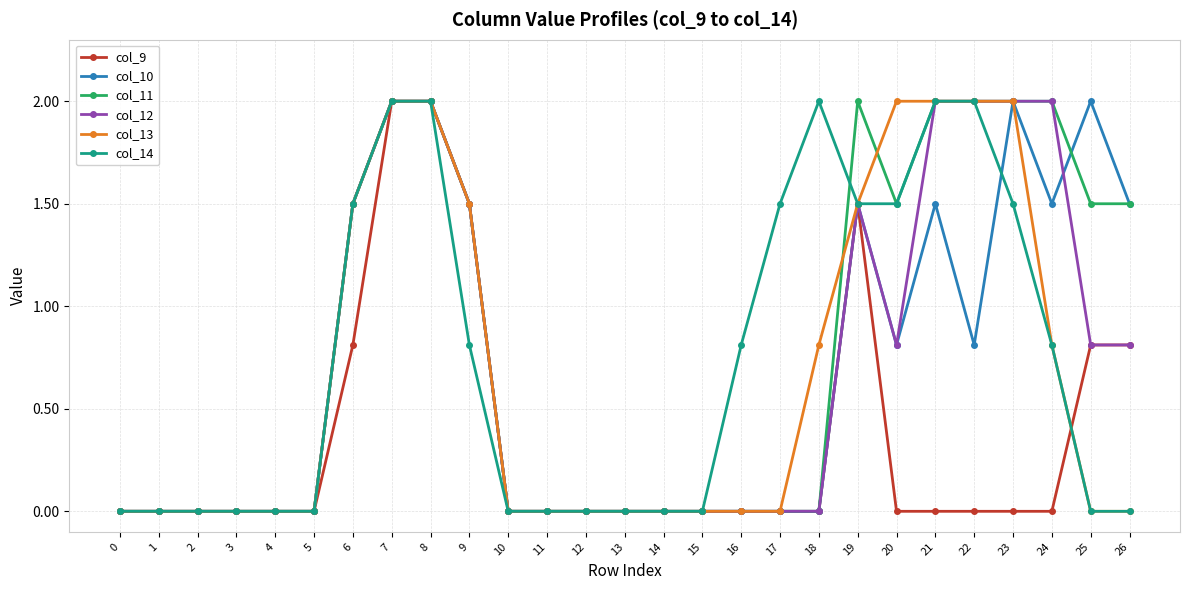

What is the value of the col_11 point at the 24th from the left?

2.0